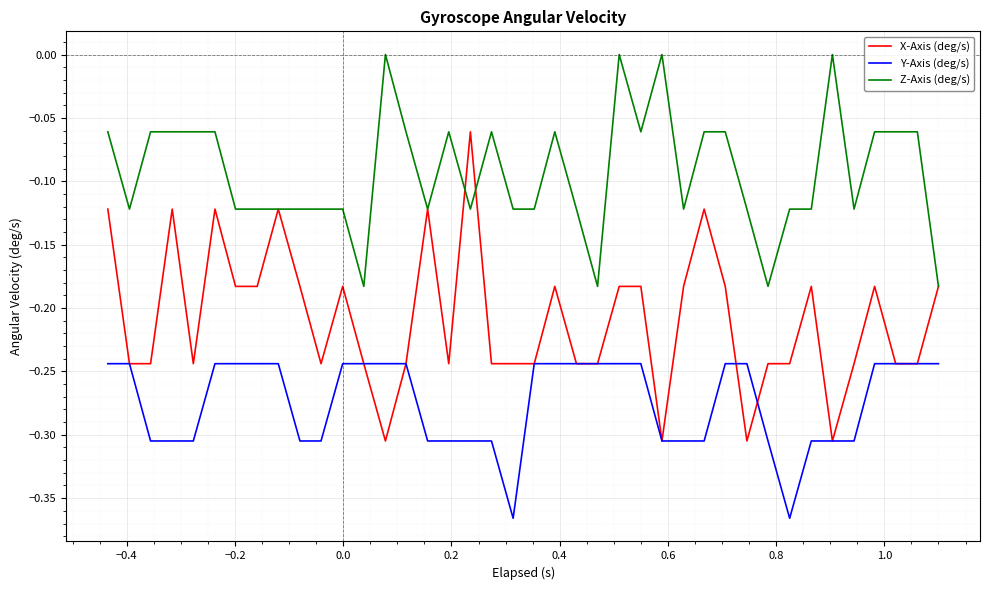

Which series has the largest total across all categories?

Z-Axis (deg/s)